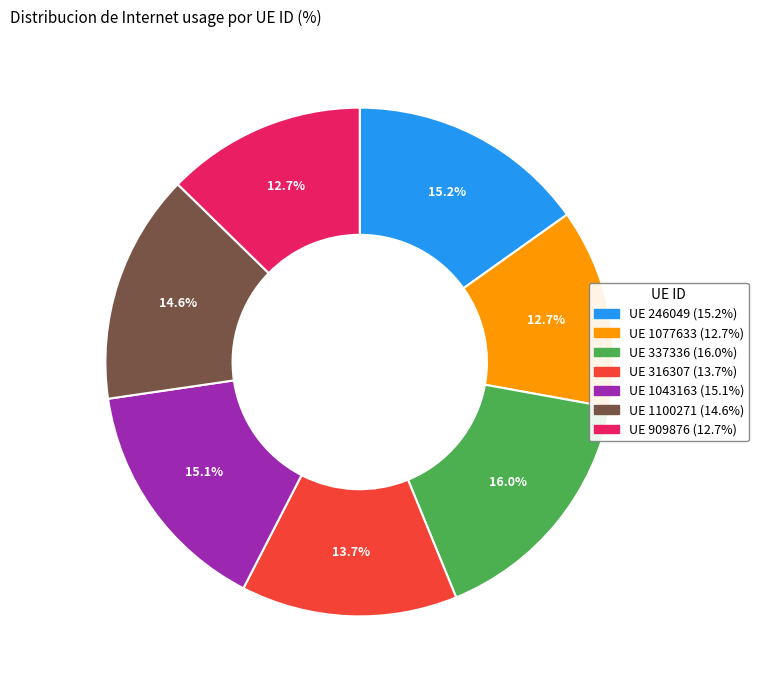

Is there any slice that represents more than half of the pie?

No